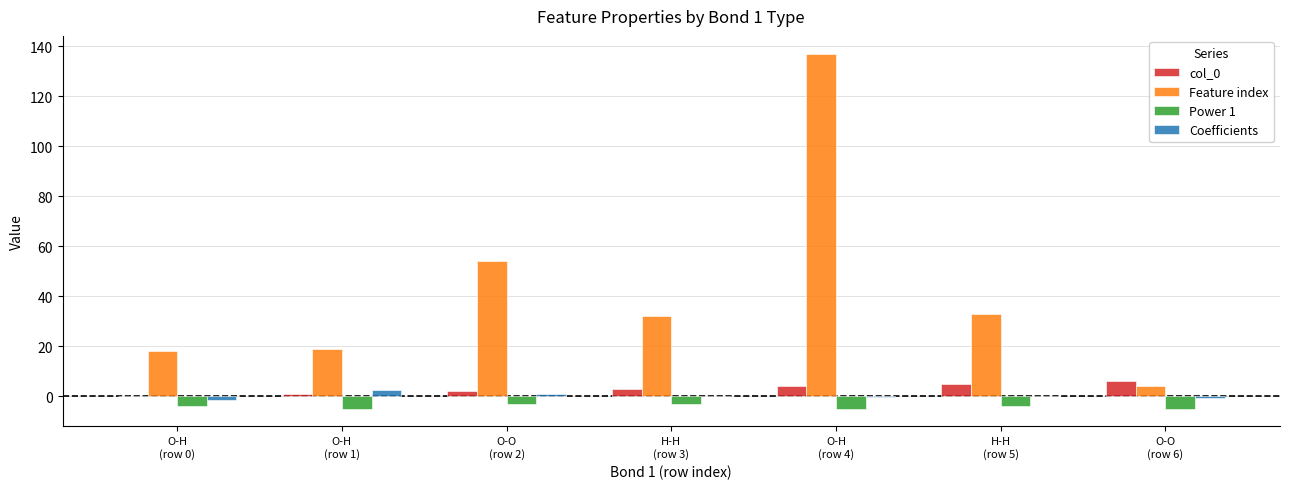

What is the highest value of the col_0 series?

6.0